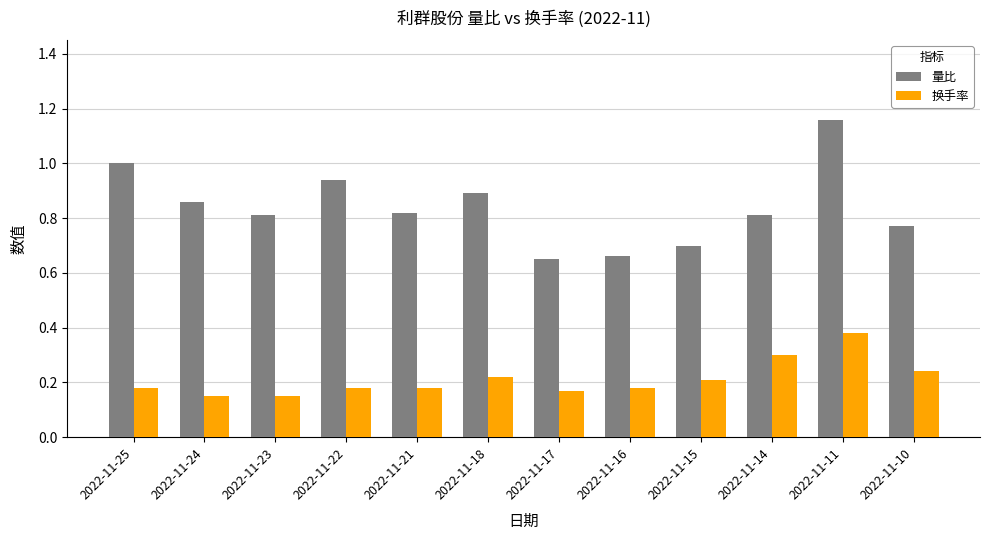

Which series has the largest total across all categories?

量比